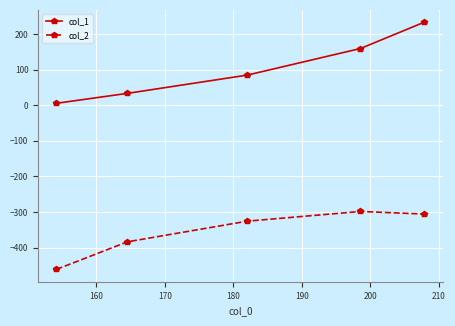

Which series has the largest total across all categories?

col_1